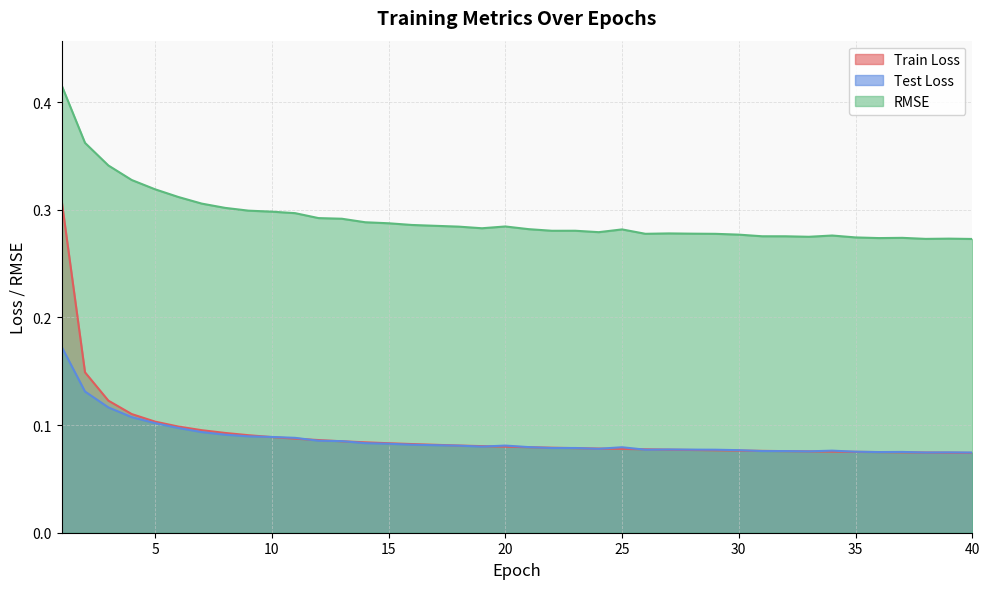

True or false: Train Loss and Test Loss cross at least once.

True